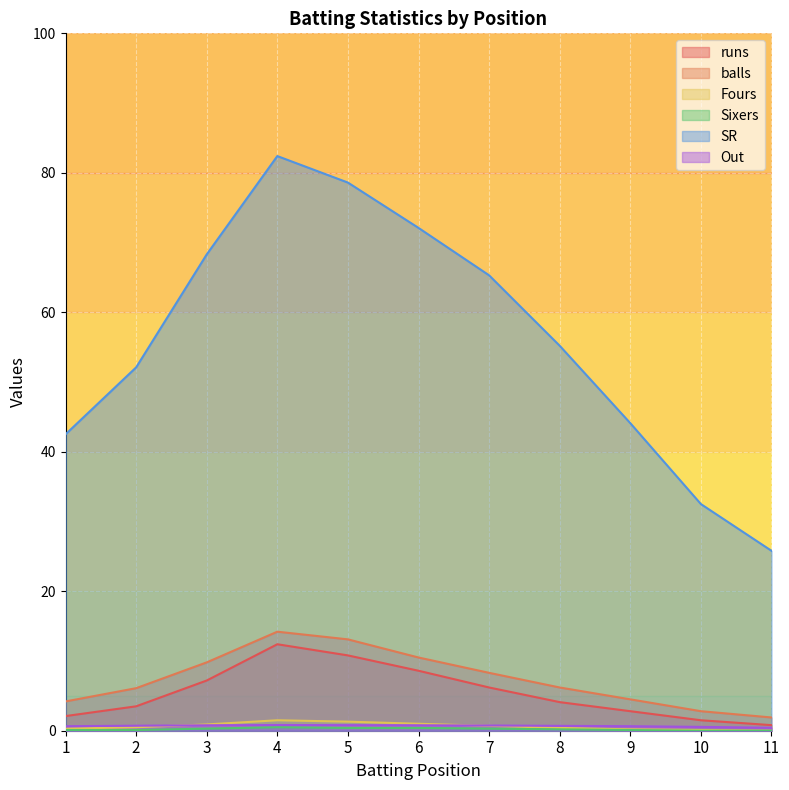

True or false: runs has more than 1 points higher than both neighbors.

False